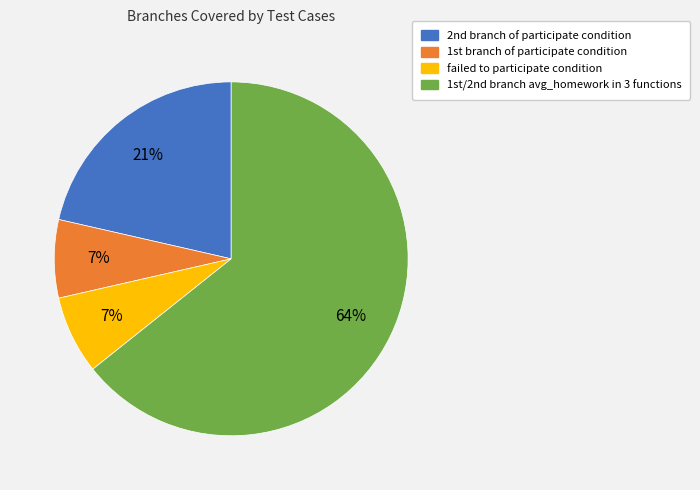

How many slices are in this pie chart?

4